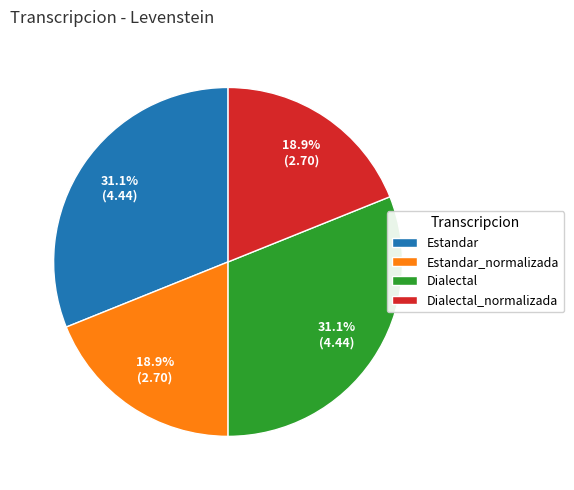

To the nearest percent, what is the average slice percentage?

25%